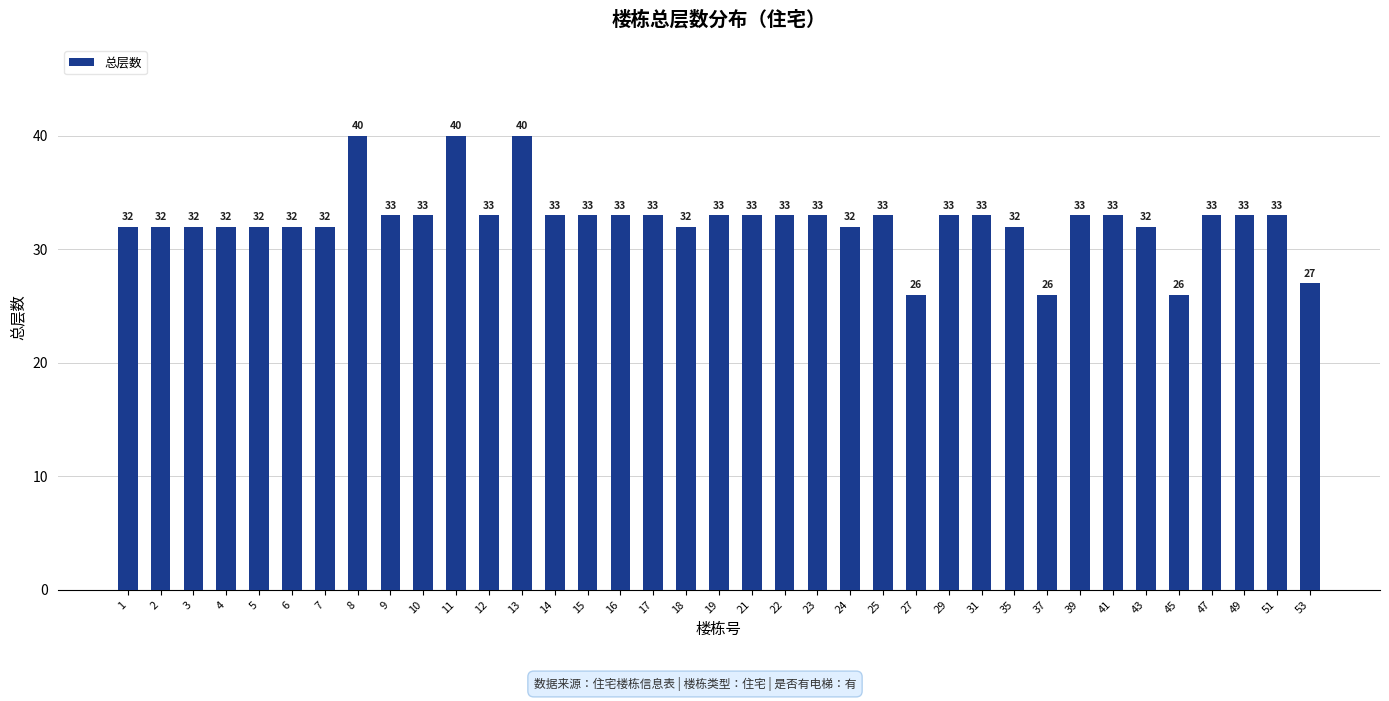

Reading right to left, transcribe all the data shown in this chart.

27	33	33	33	26	32	33	33	26	32	33	33	26	33	32	33	33	33	33	32	33	33	33	33	40	33	40	33	33	40	32	32	32	32	32	32	32